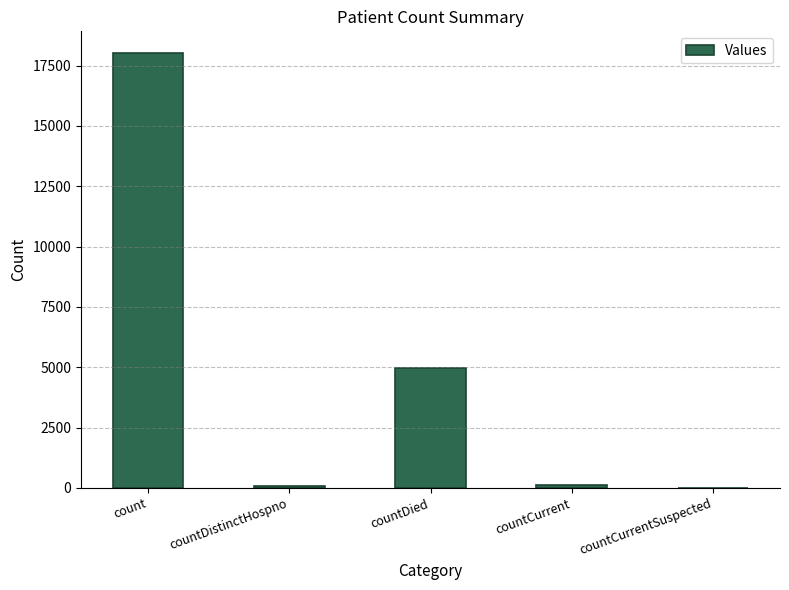

What is the sum of all values?

23176